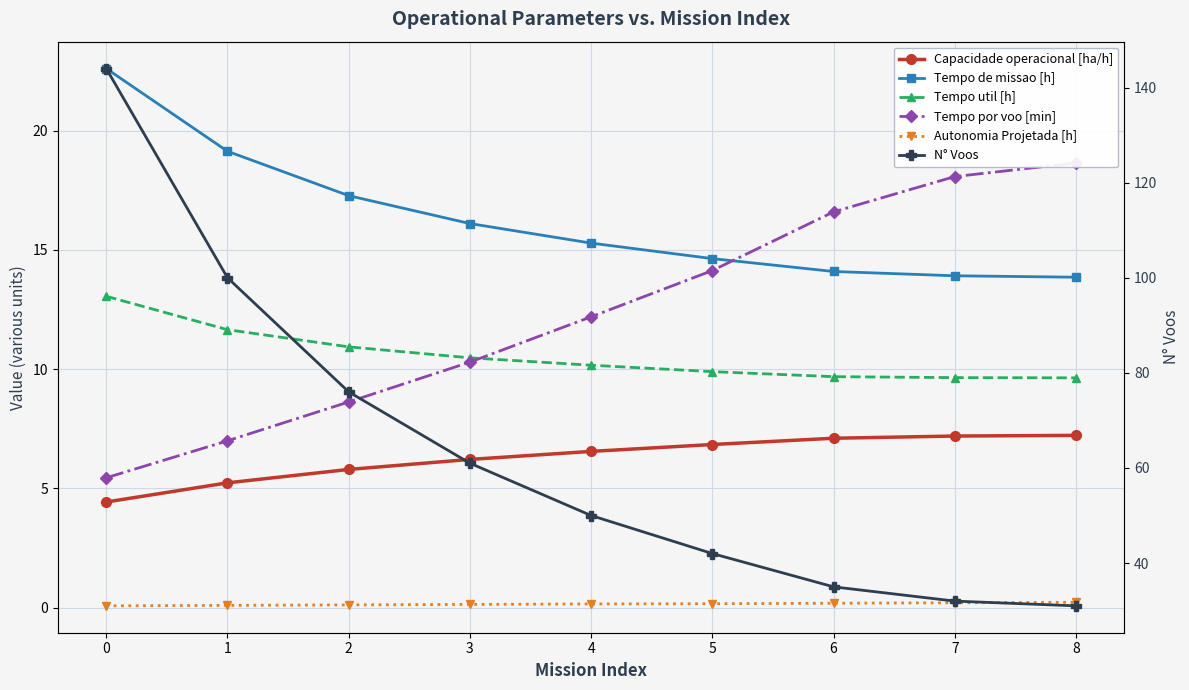

Is the value of Tempo de missao [h] at 0 greater than the value of Tempo util [h] at 1?

Yes